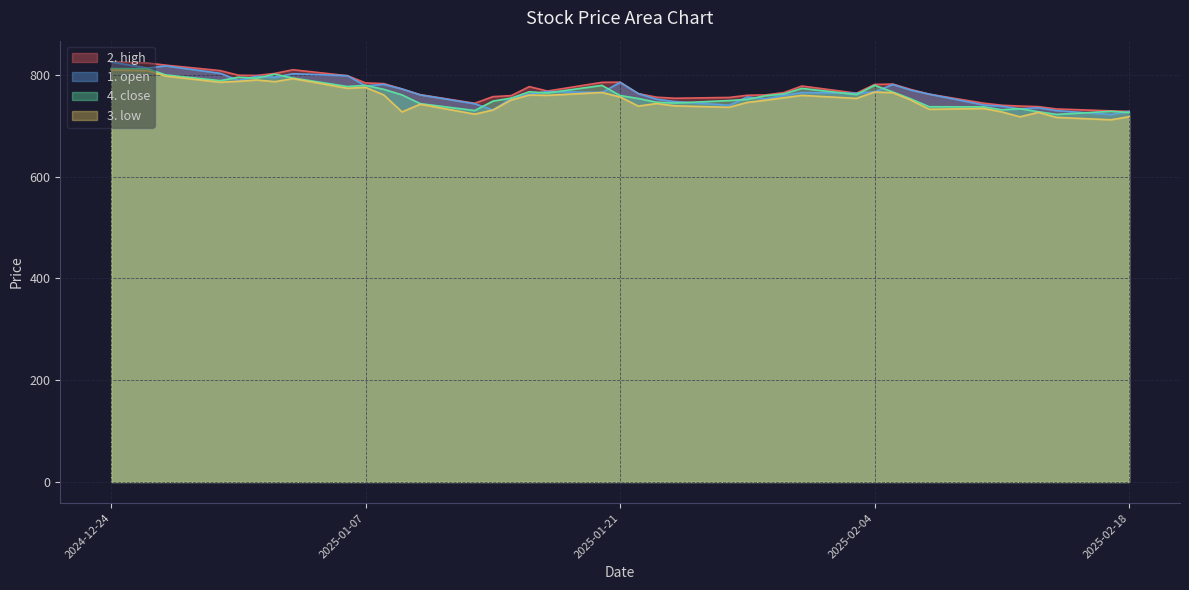

At which label does 3. low first exceed 753?

2024-12-24